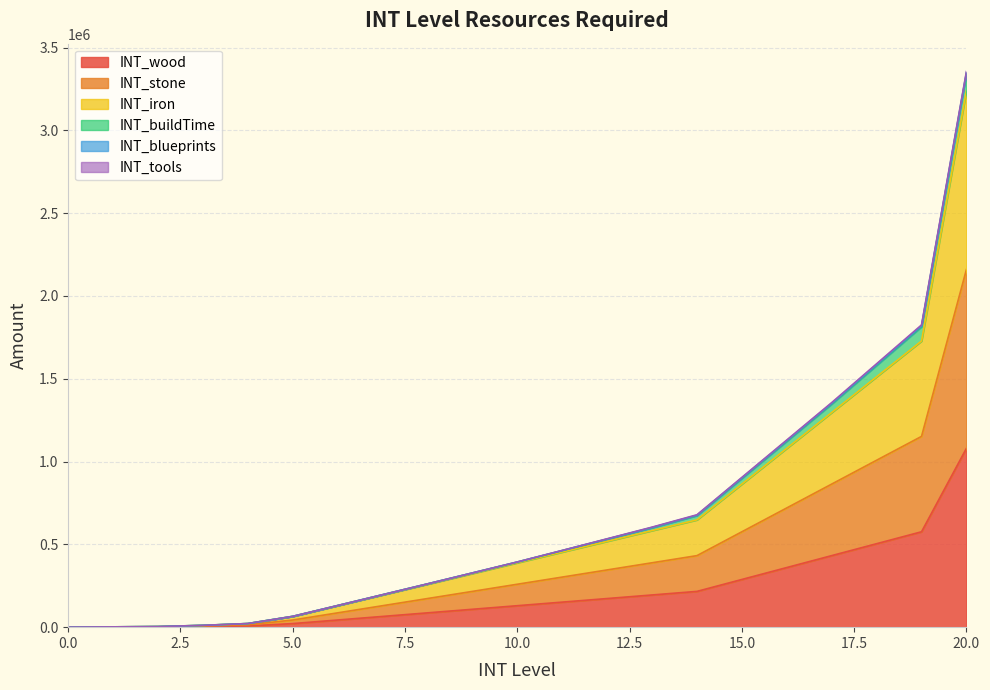

Which series has the widest spread of values?

INT_iron